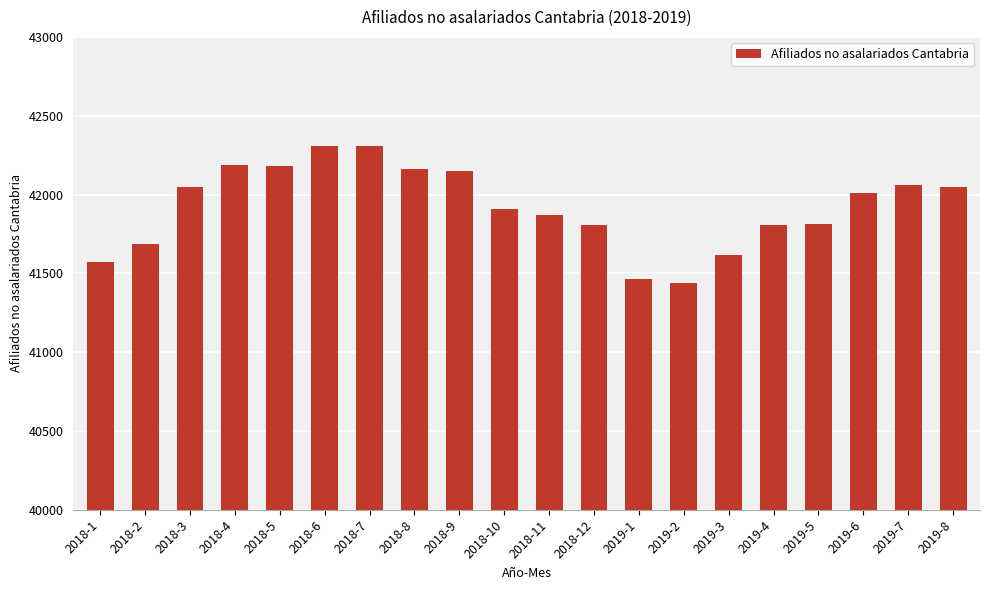

Does the chart contain any negative values?

No